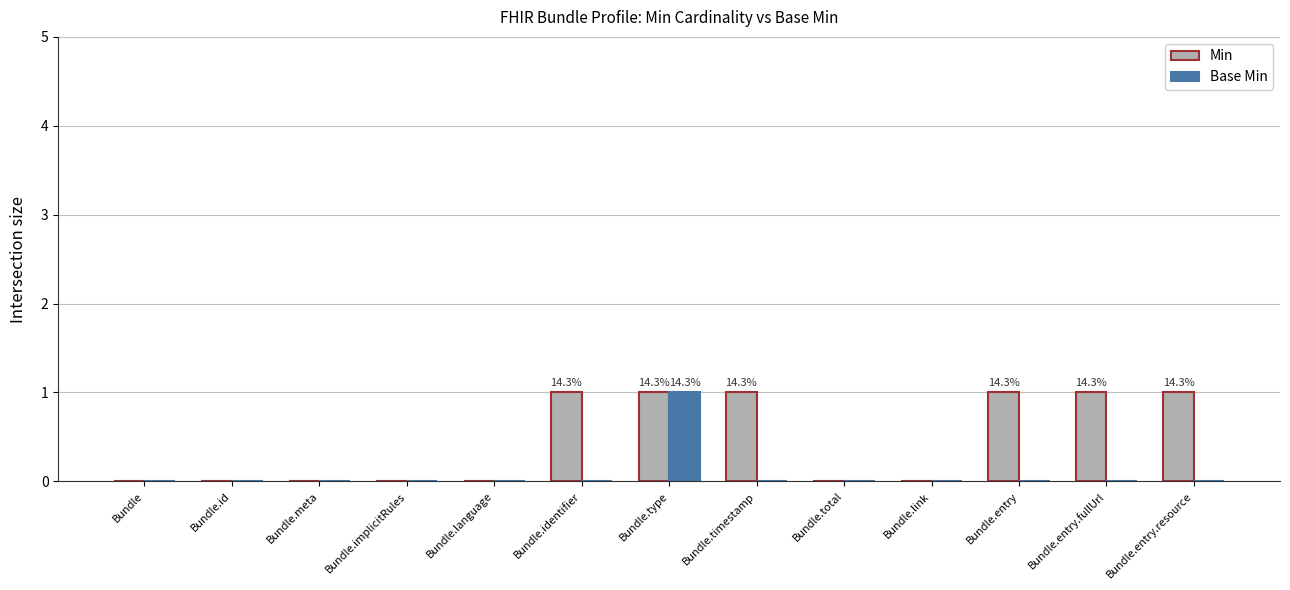

Is it true that Base Min equals 0 at Bundle.link?

True